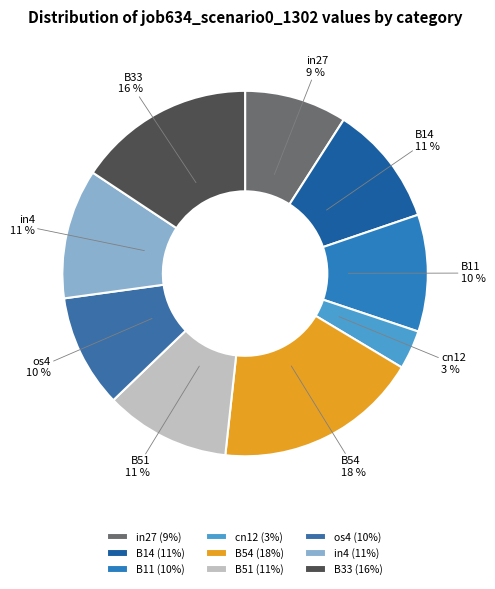

Between B33 and B11, which is larger?

B33